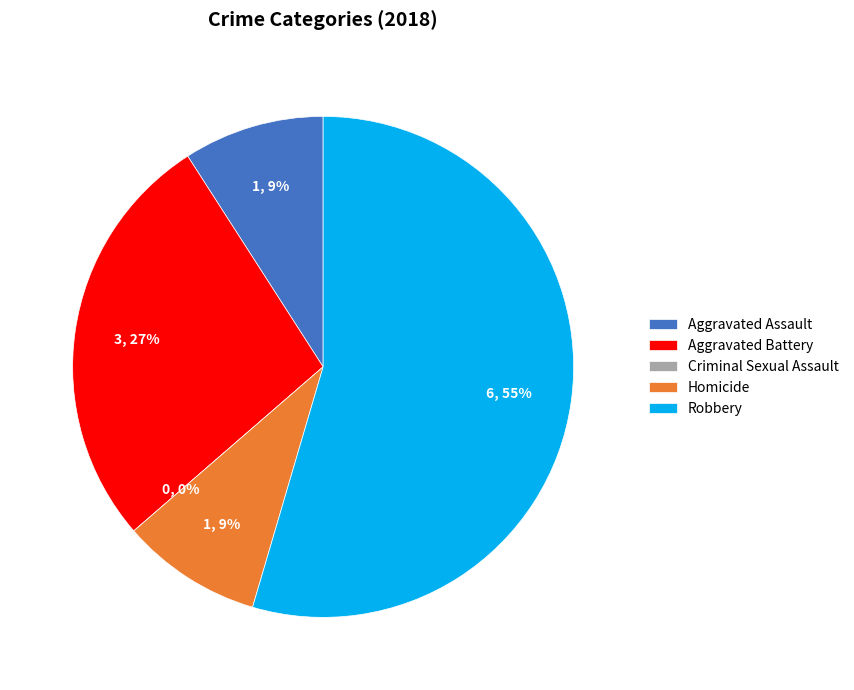

Does Aggravated Assault account for over 50% of the chart?

No